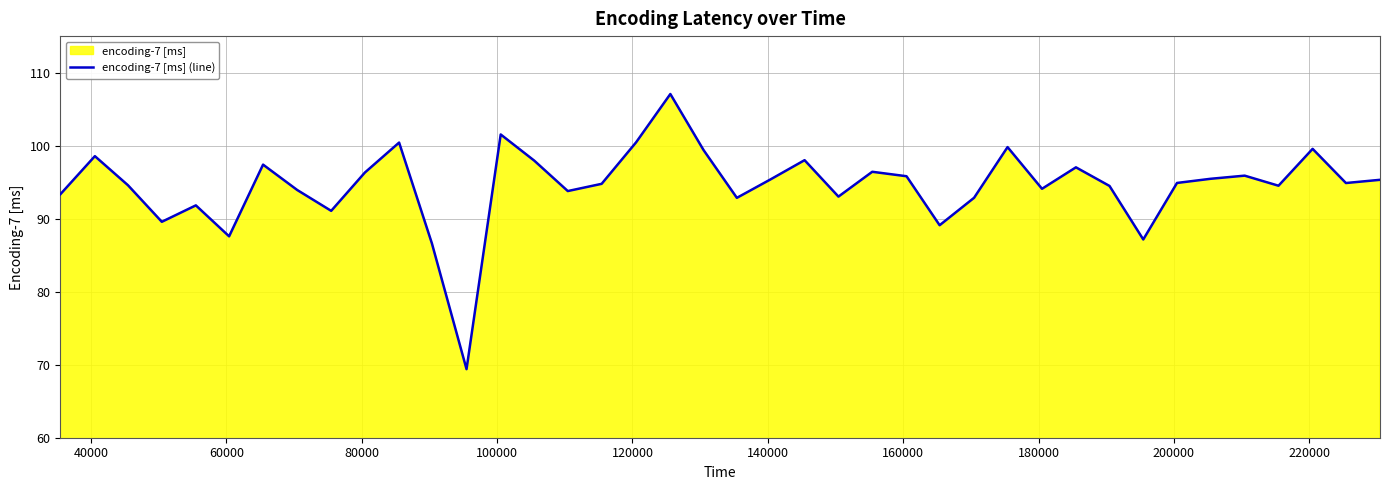

What is the minimum value shown in the chart?

69.4